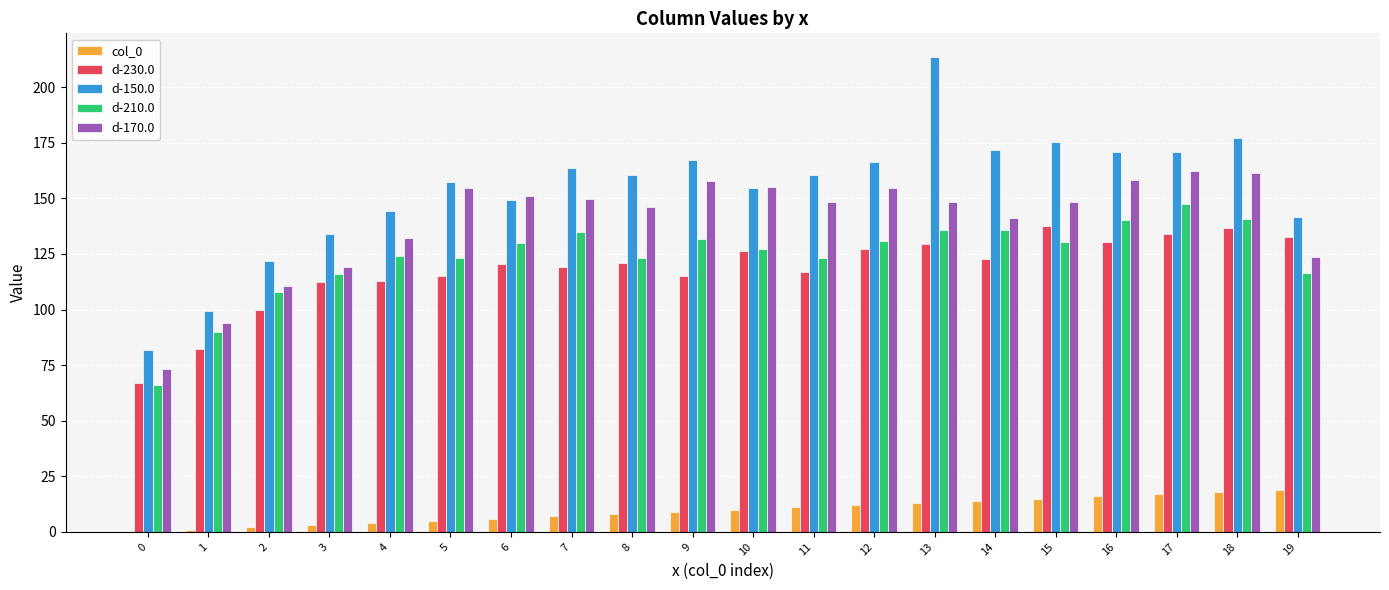

The col_0 series shows 24.8 at 15. True or false?

False